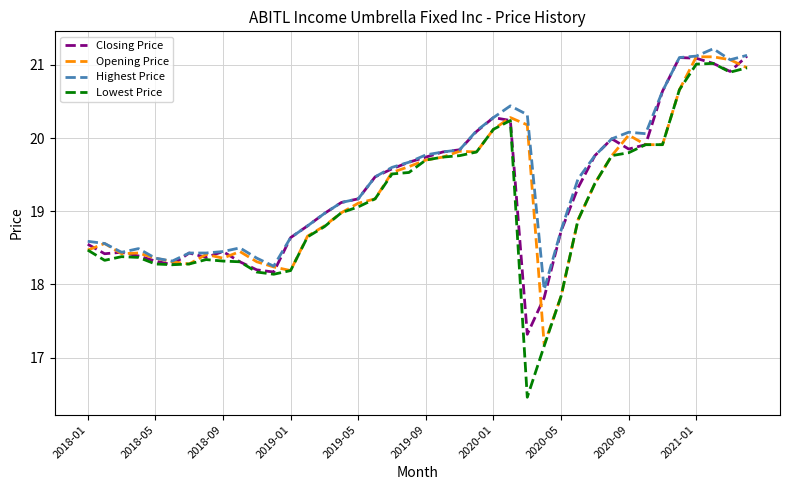

What is the minimum value for Lowest Price?

16.5